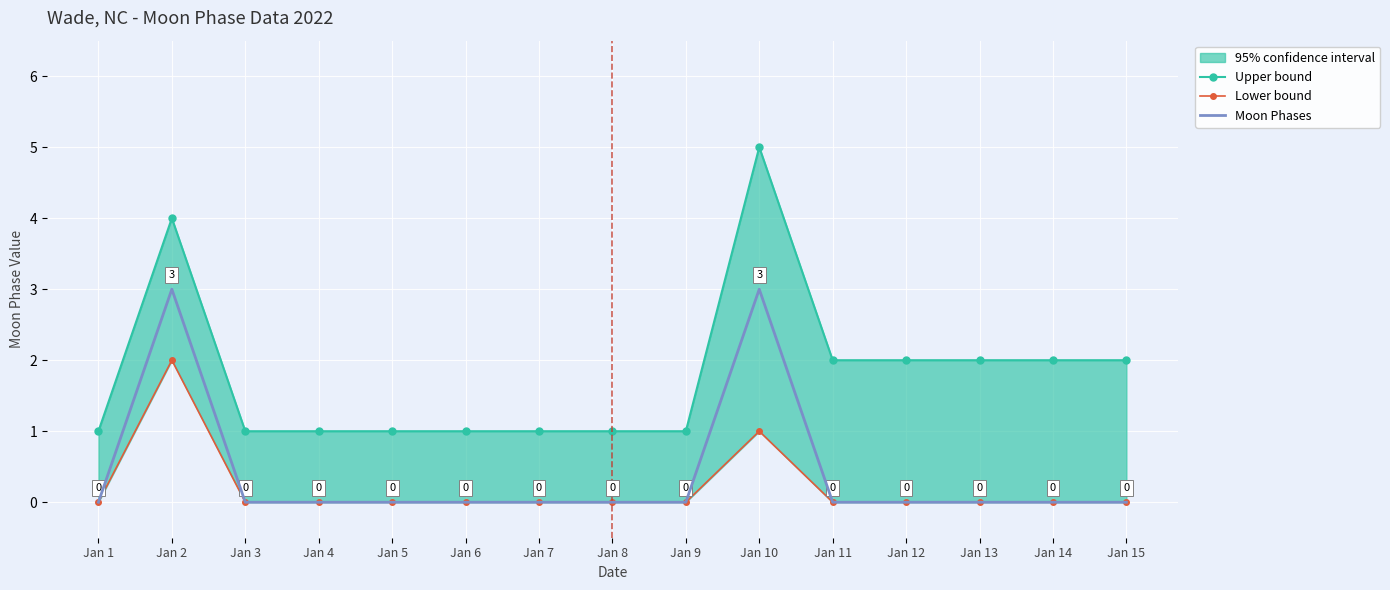

True or false: Moon Phases has a value of -1 at Jan 7.

False